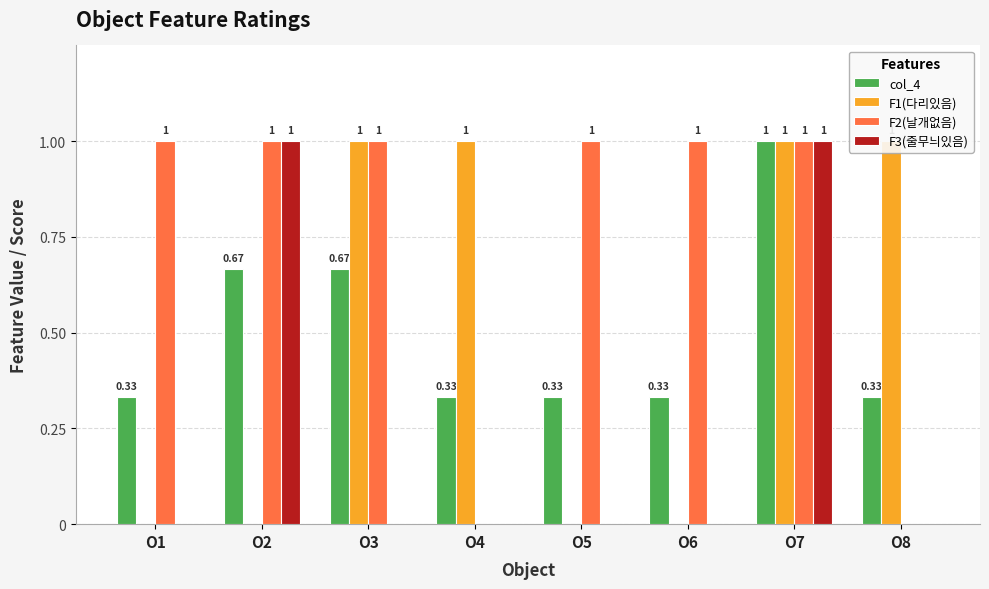

List the series in order of their peak value, lowest first.

col_4, F1(다리있음), F2(날개없음), F3(줄무늬있음)